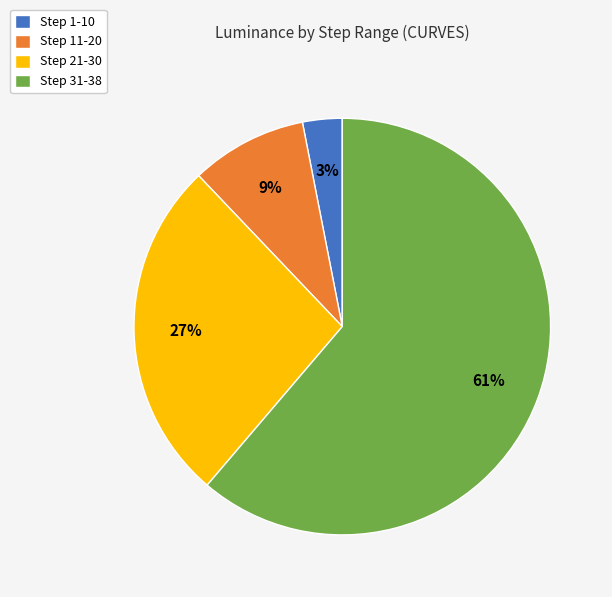

Is there a majority slice in this chart?

Yes